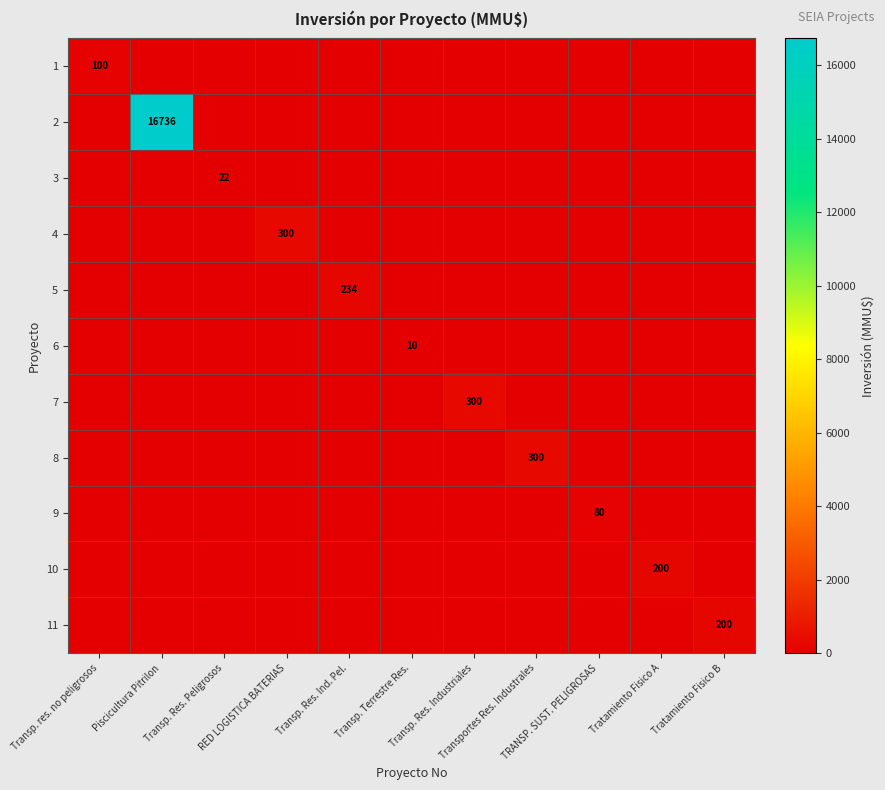

What is the difference between the highest and lowest values at Transp. Terrestre Res.?

10